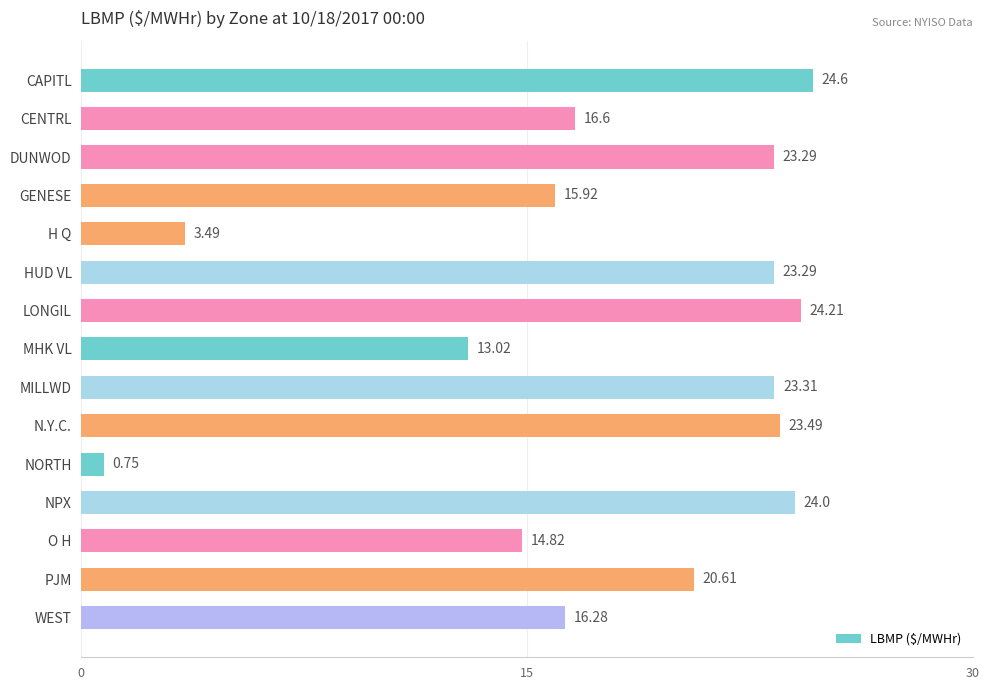

What is the difference between the maximum and second lowest values?

21.1